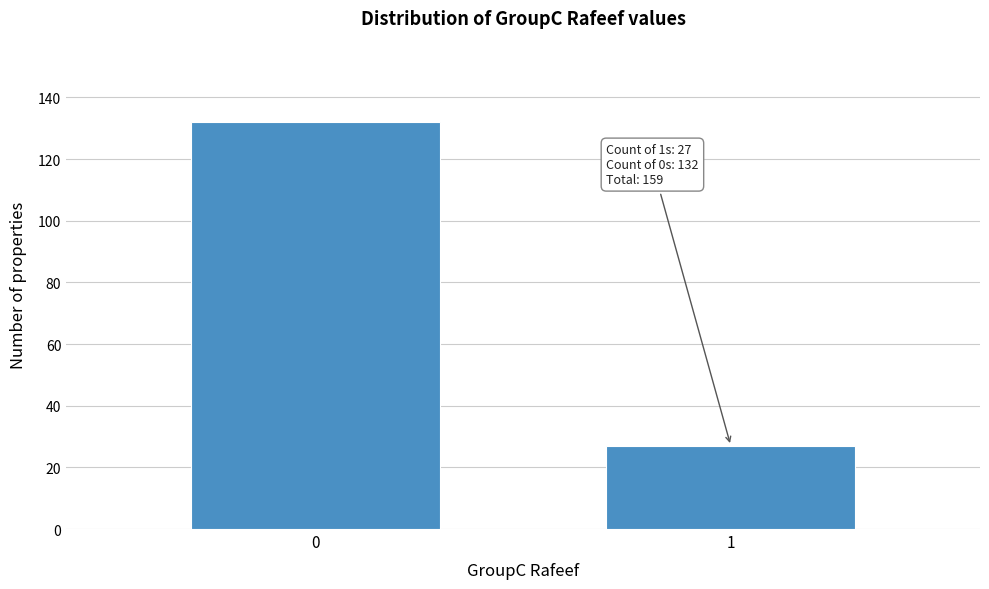

Reading left to right, extract all data points from this chart.

0=132	1=27